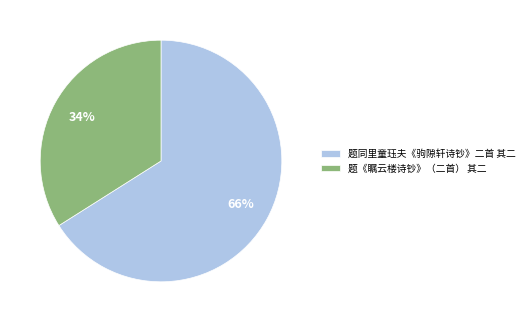

To the nearest percent, what is the difference between the largest and smallest slice percentages?

32%